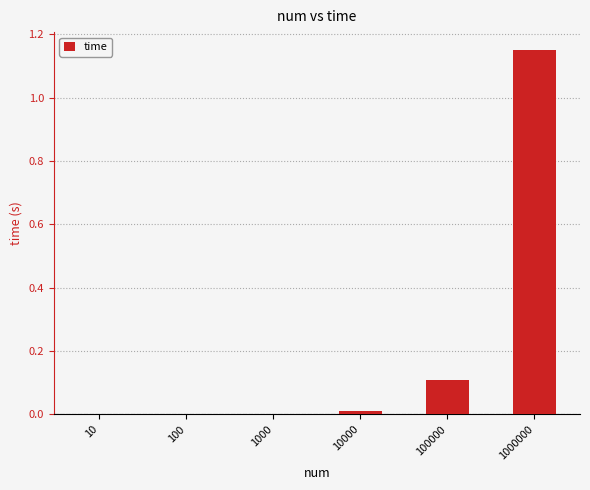

At which category does the chart reach its peak across all series?

1000000